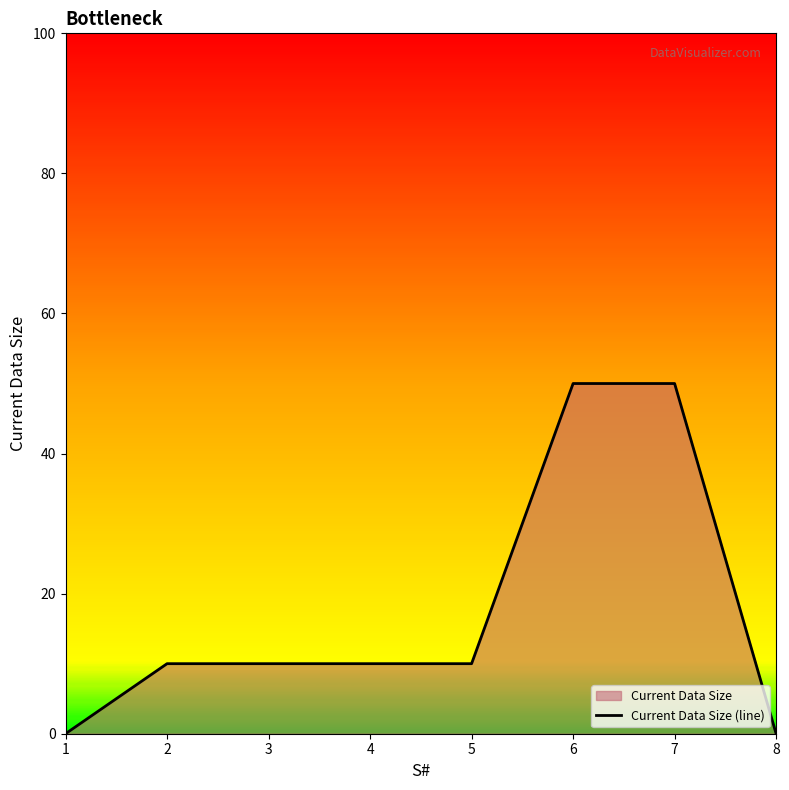

Approximately how many times larger is the value at 4 compared to 5?

1.0